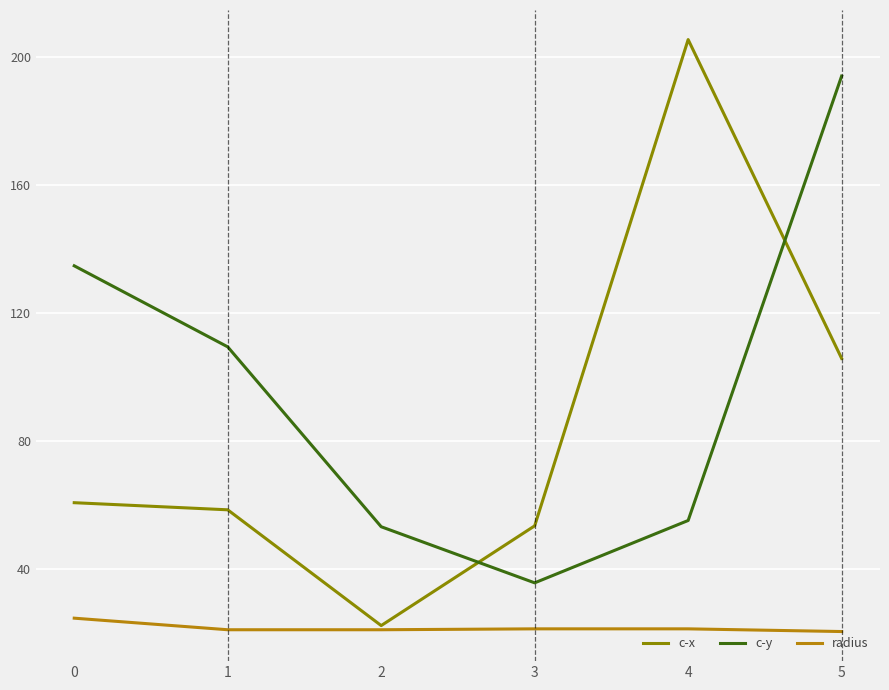

Is this an area chart (filled region under the line)?

No